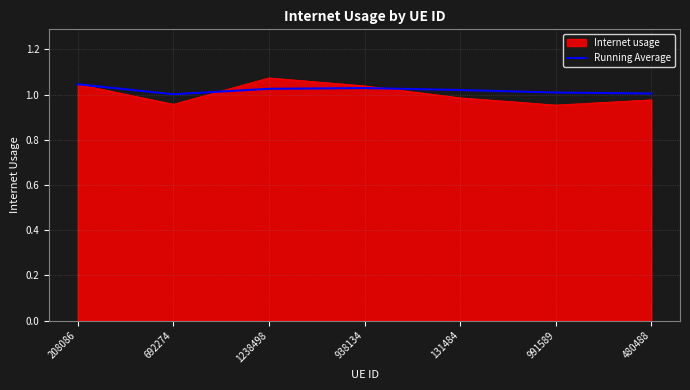

How many series are shown in this chart?

2